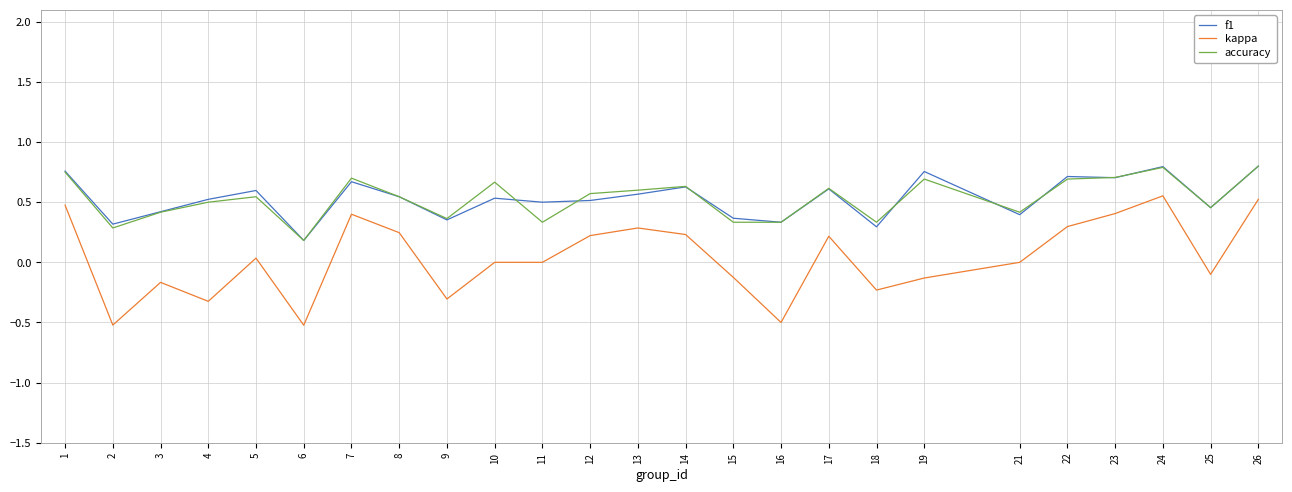

What is the difference between the f1 values at 10 and 24?

0.3